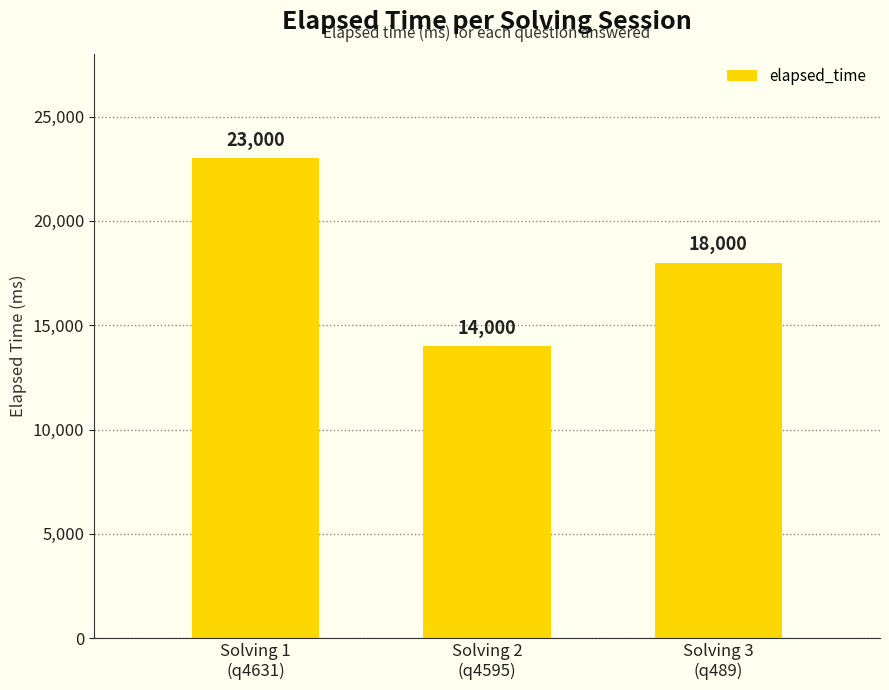

Reading left to right, what are all the values shown in this chart?

Solving 1
(q4631)=23000	Solving 2
(q4595)=14000	Solving 3
(q489)=18000